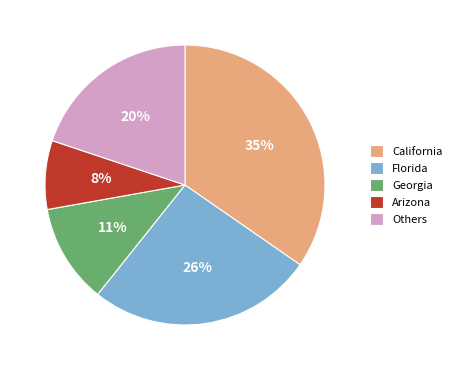

To the nearest percent, what portion does Florida represent?

26%